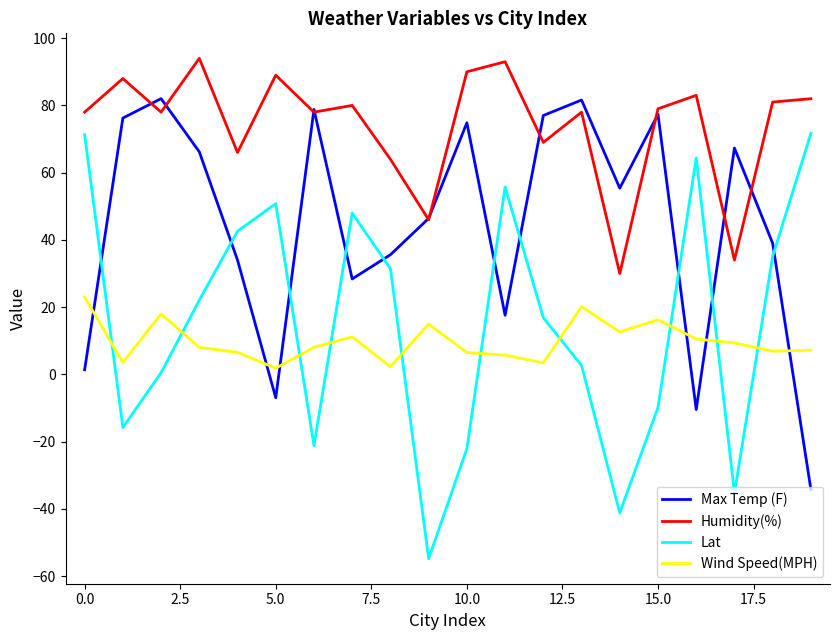

What is the maximum value shown in the chart?

94.0